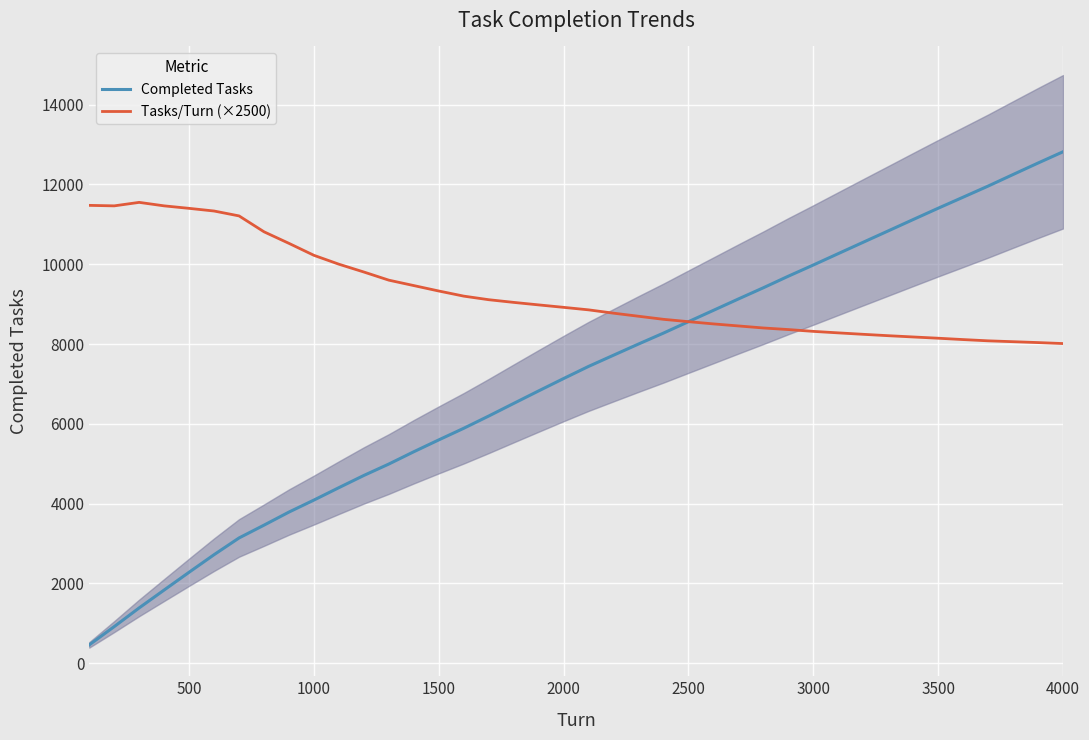

What are all the series names shown in the legend?

Completed Tasks, Tasks/Turn (×2500)